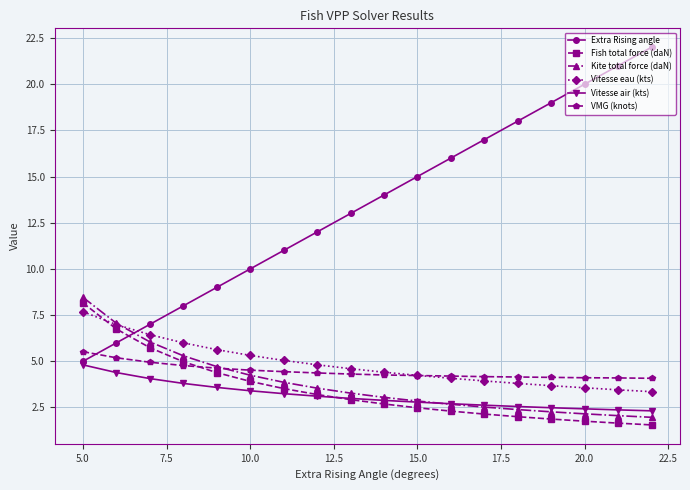

Which series has the largest range (max minus min)?

Extra Rising angle